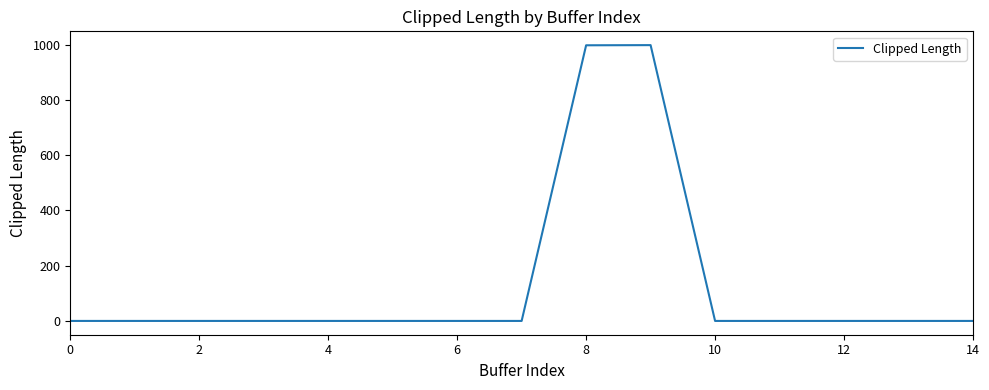

How many lines are shown in the chart?

1